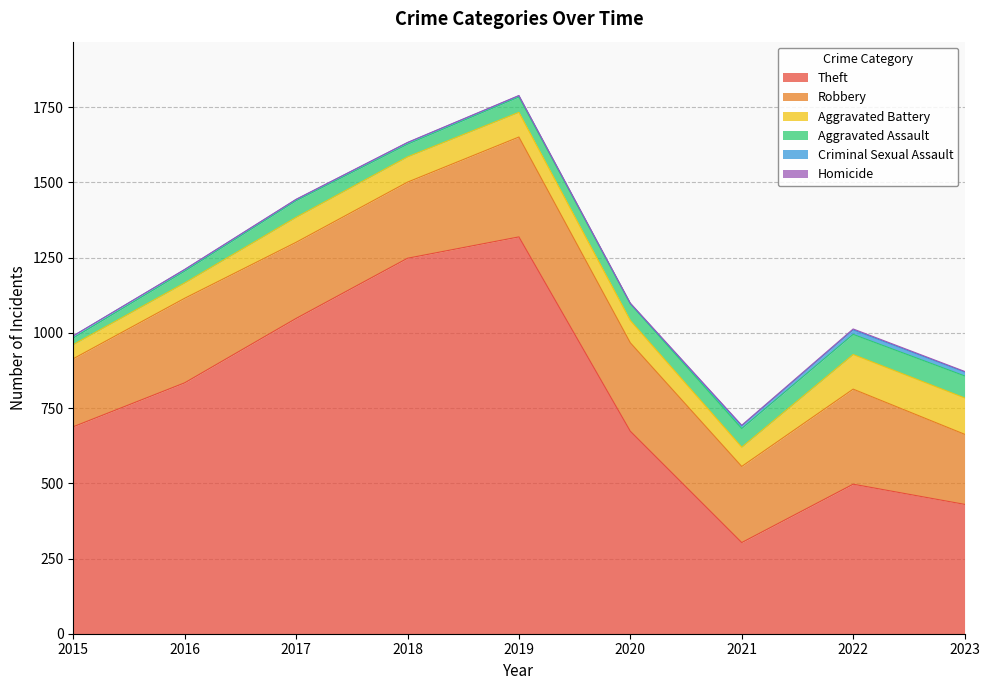

Rank the series at 2021 from highest to lowest value.

Theft, Robbery, Aggravated Battery, Aggravated Assault, Criminal Sexual Assault, Homicide